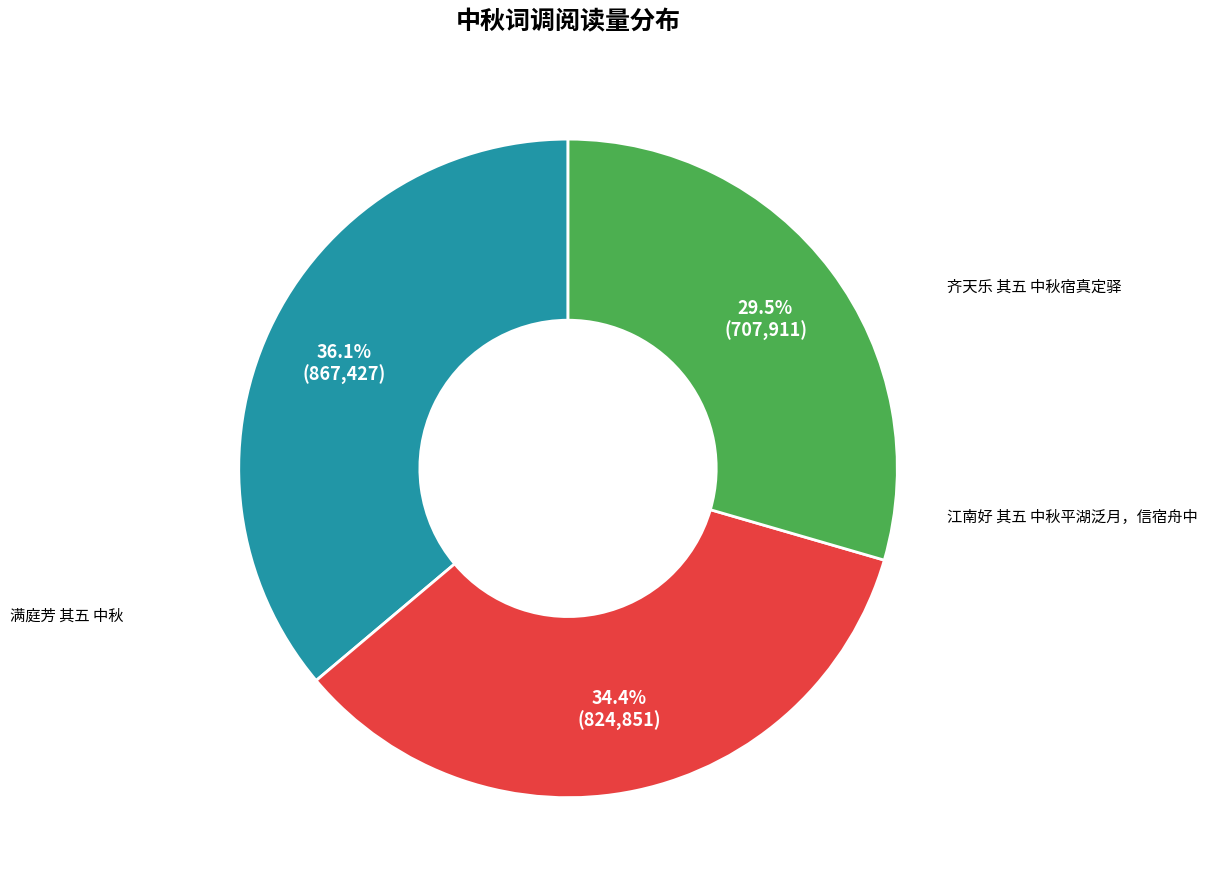

Is there a majority slice in this chart?

No